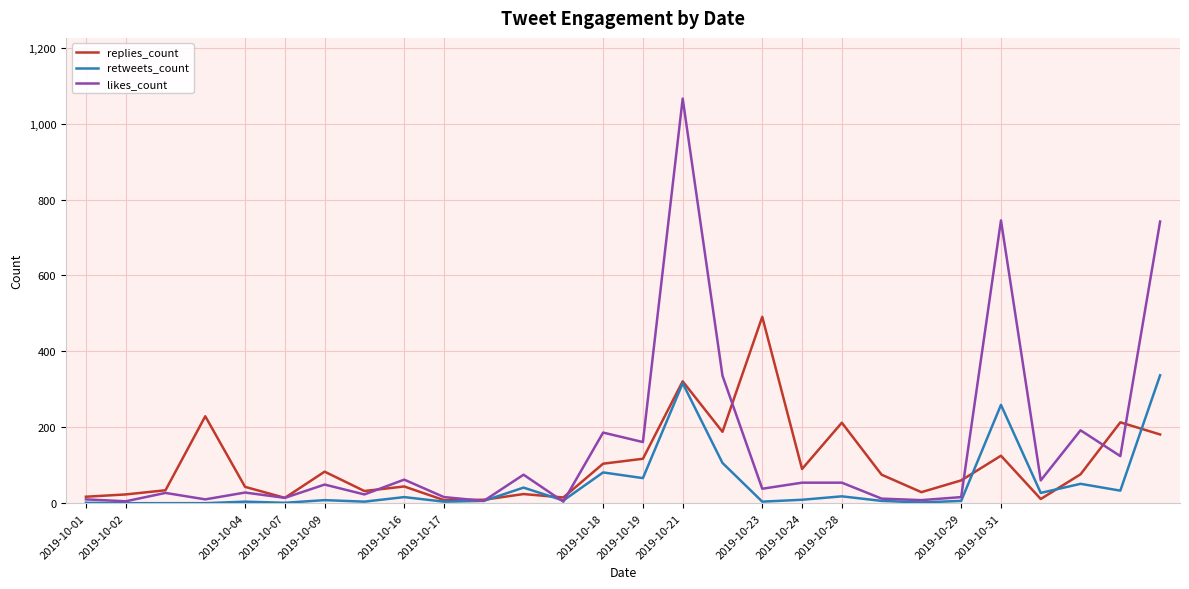

What is the average value of the likes_count series?

147